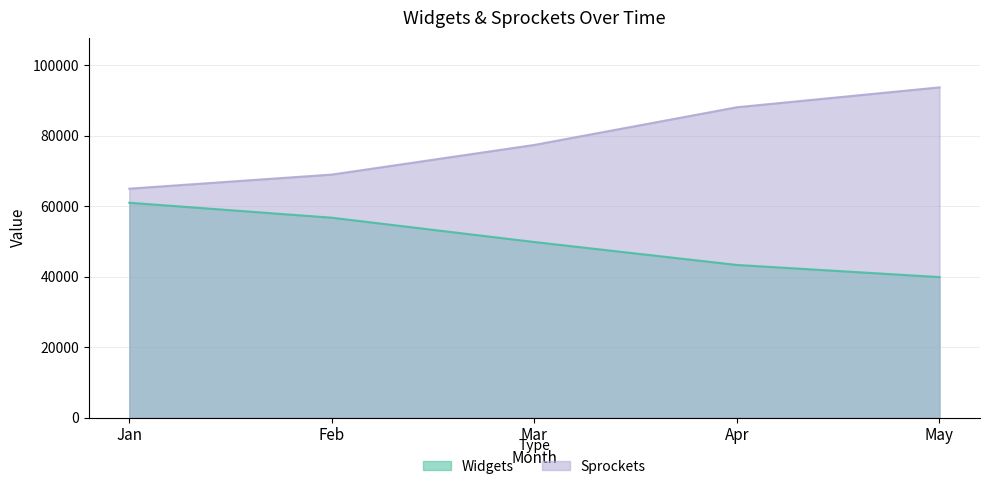

Does the chart have visible grid lines?

Yes